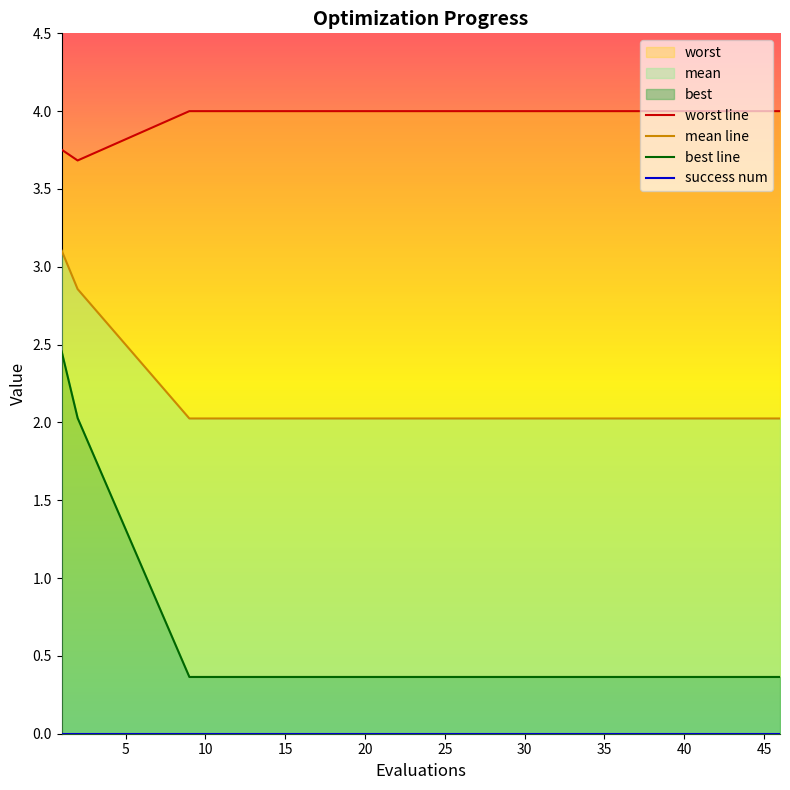

Count the number of categories in the chart.

20